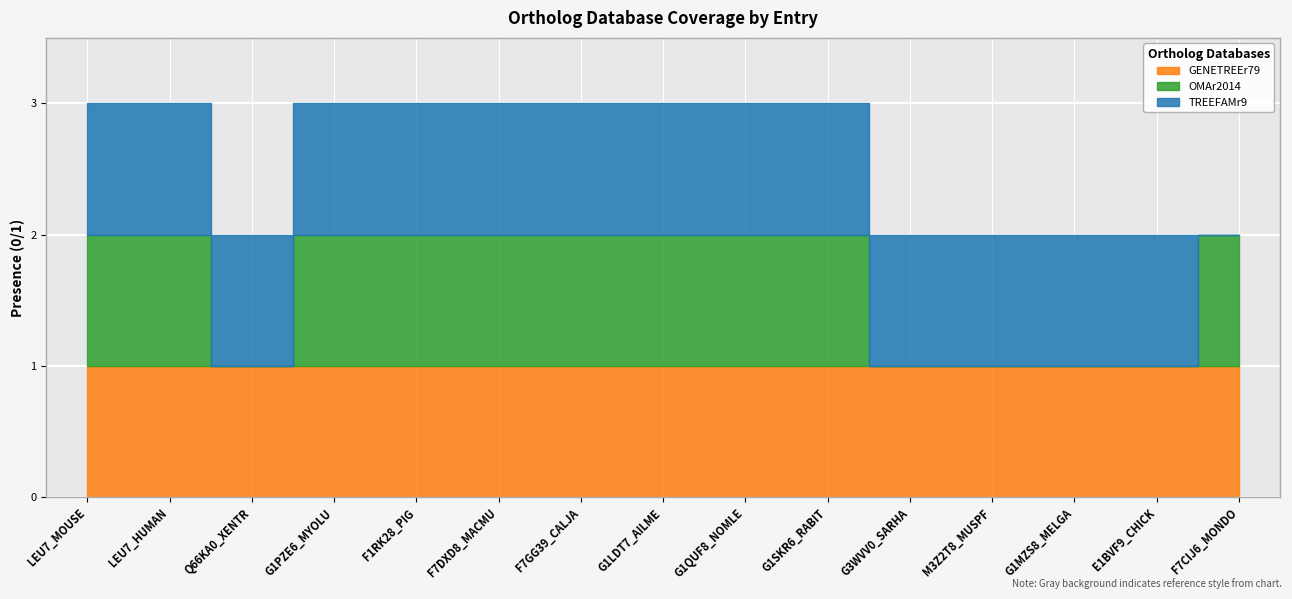

What is the total value across all series at G1MZS8_MELGA?

2